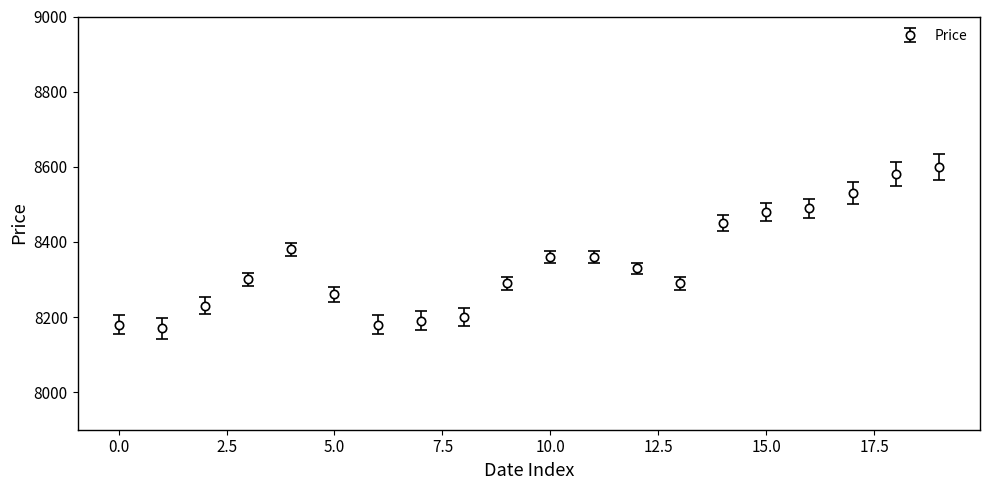

What is the value of the 6th point from the left?

8260